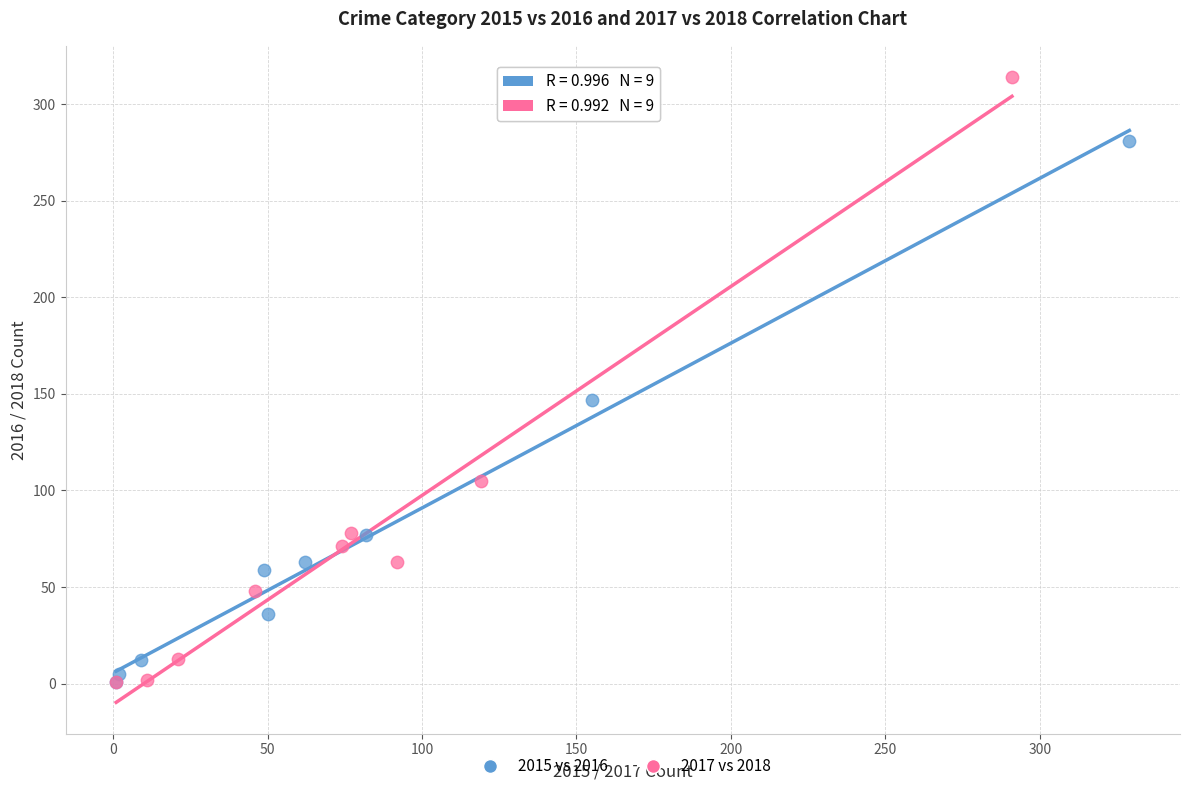

Which series reaches the maximum Y coordinate?

2017 vs 2018